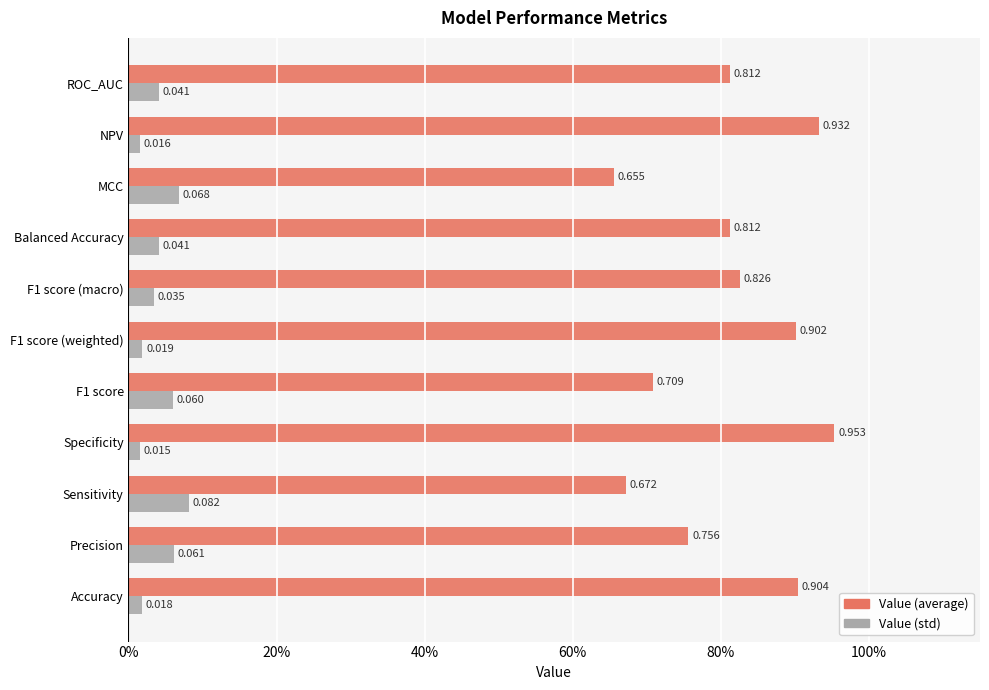

At which category does the chart reach its peak across all series?

Specificity